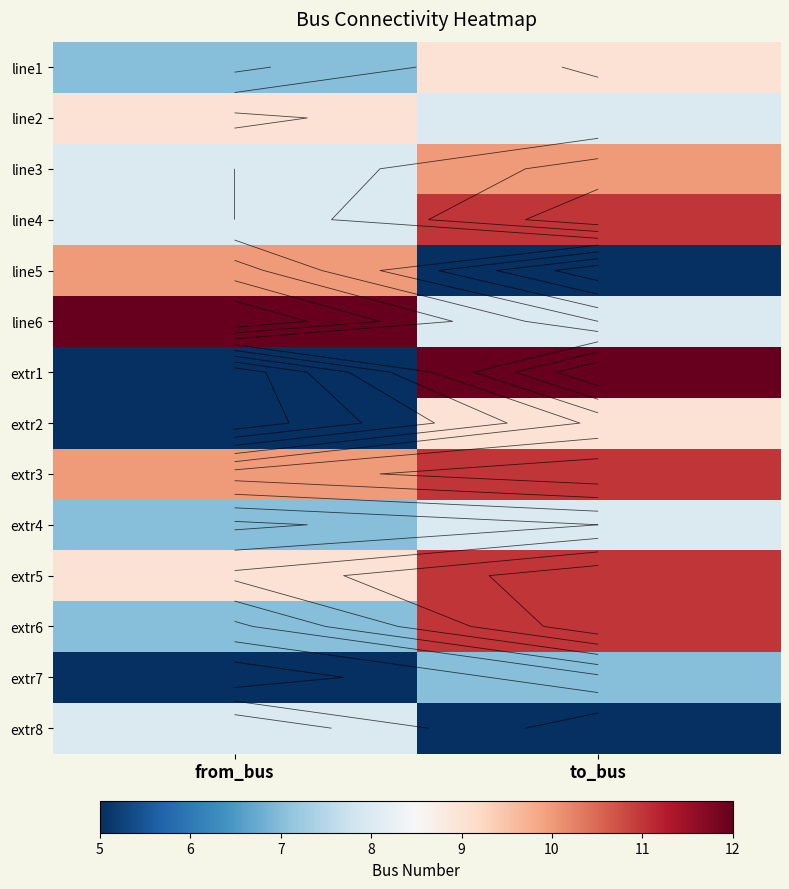

List the series in order of their peak value, lowest first.

extr7, extr4, extr8, line1, line2, extr2, line3, line5, line4, extr3, extr5, extr6, line6, extr1